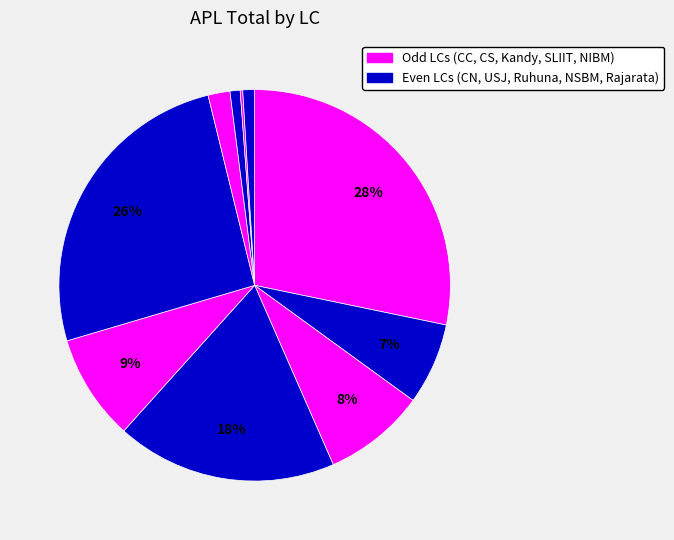

To the nearest percent, what is the average slice percentage?

10%